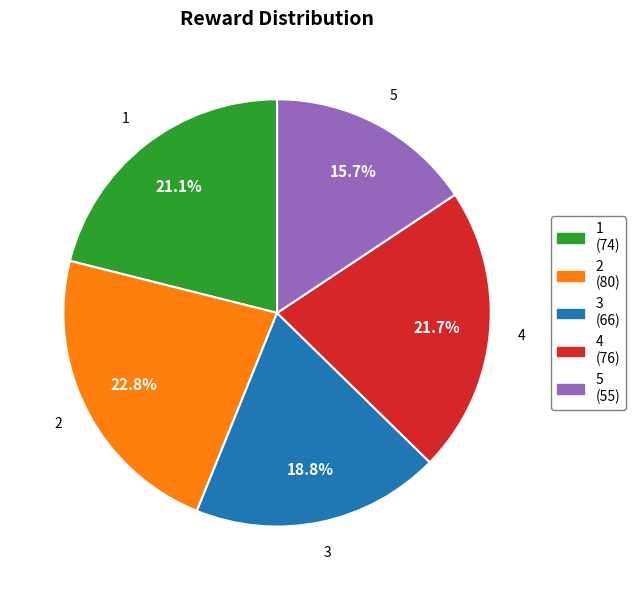

What percentage is the 5 slice, to the nearest percent?

16%